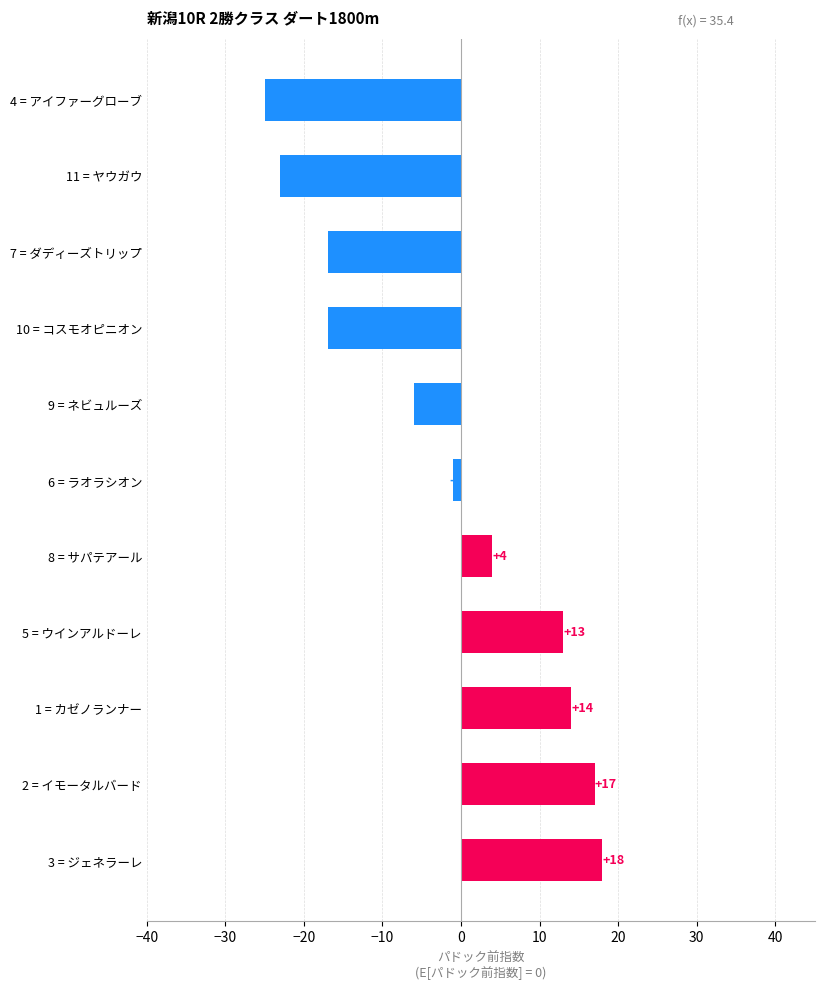

How many values are below -1?

5